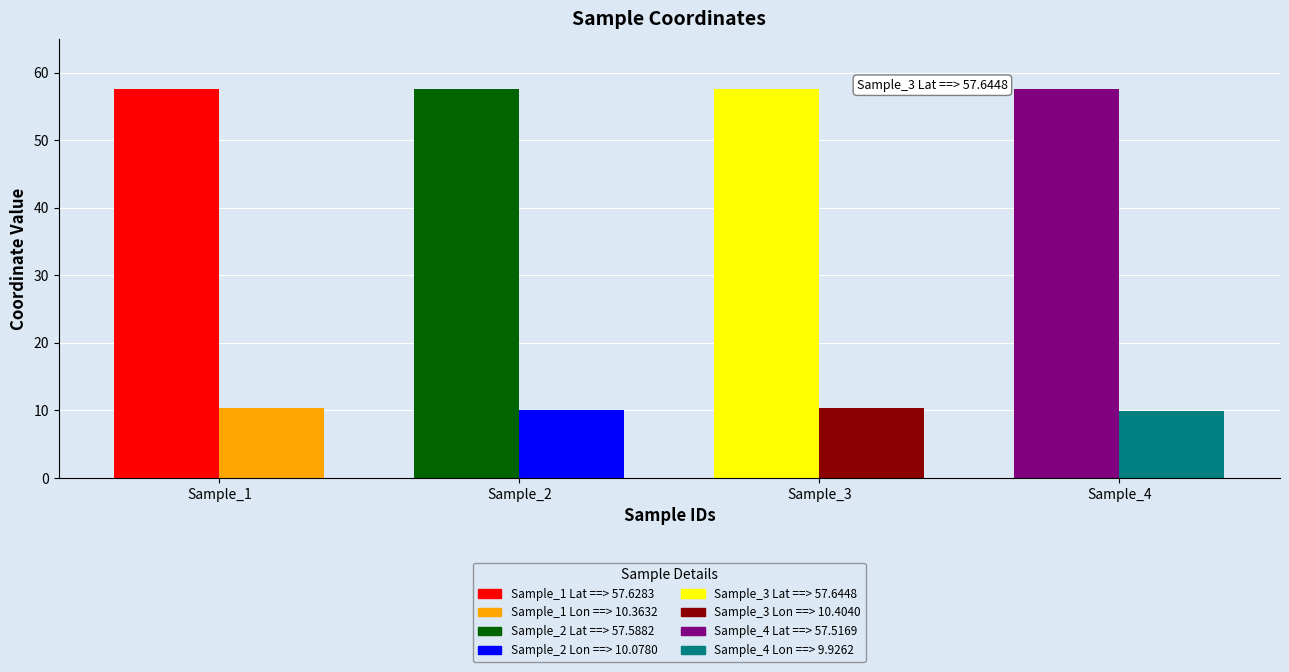

List the series in order of their overall mean, lowest first.

decimalLongitude, decimalLatitude